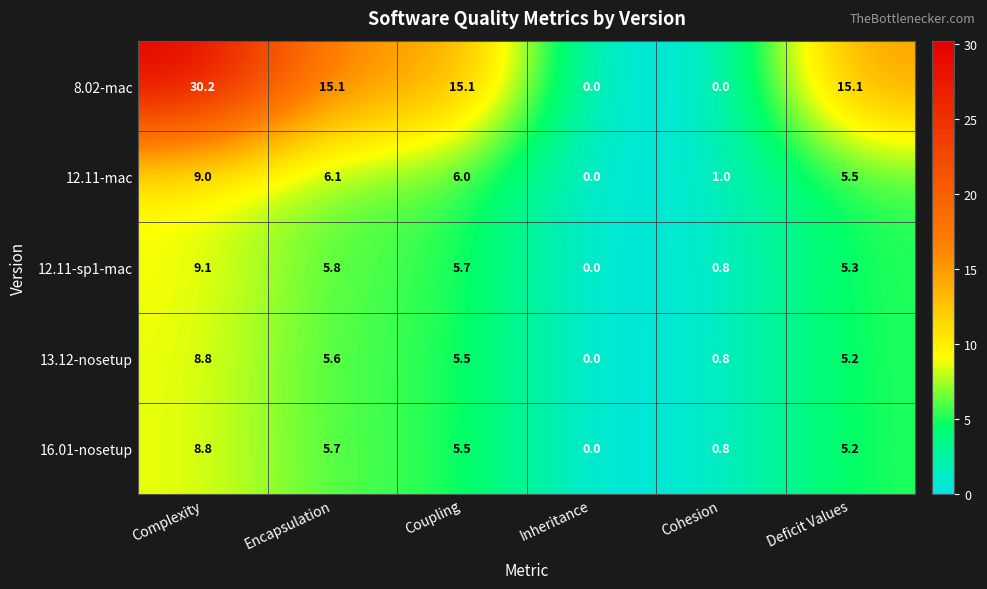

What is the maximum value for 16.01-nosetup?

8.8